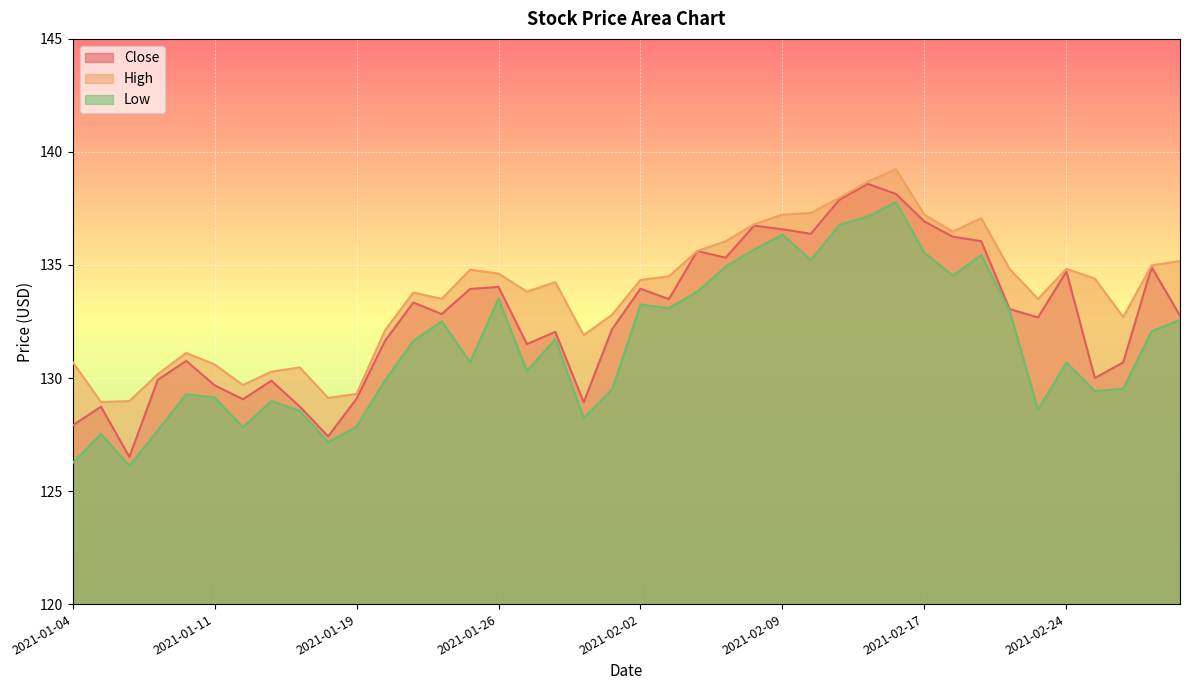

What is the label of the 28th point from the left?

2021-02-11